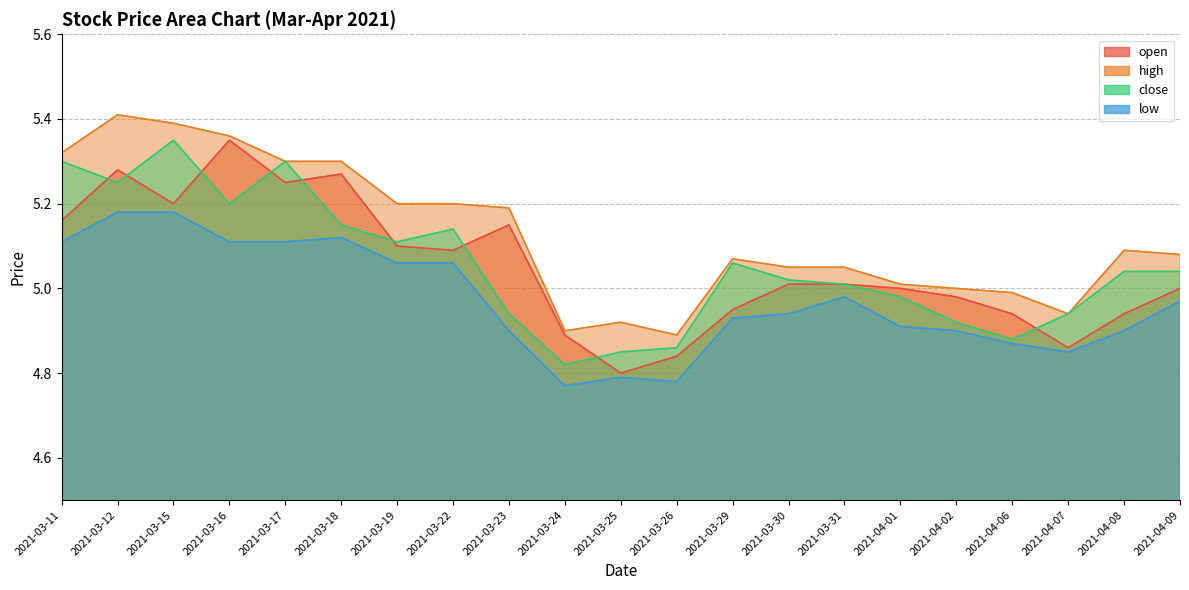

What is the value of the high point at the 8th from the left?

5.2